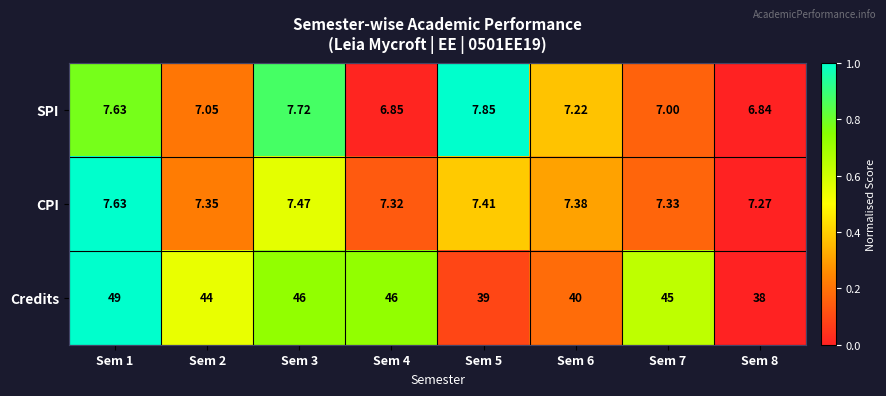

Rank the series by their maximum value, from highest to lowest.

Credits, SPI, CPI